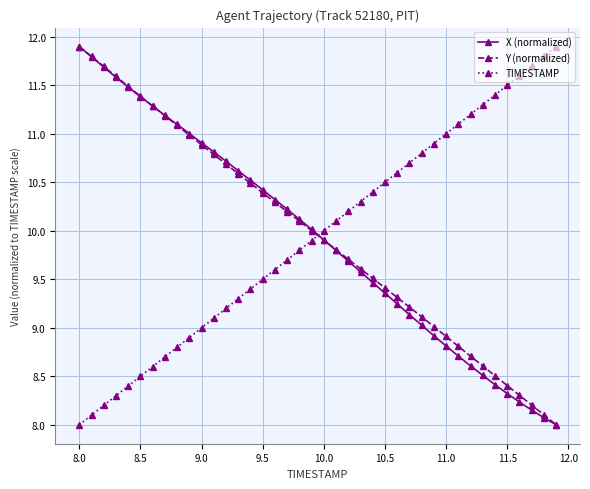

What is the value of the Y (normalized) point at the 7th from the left?

11.3